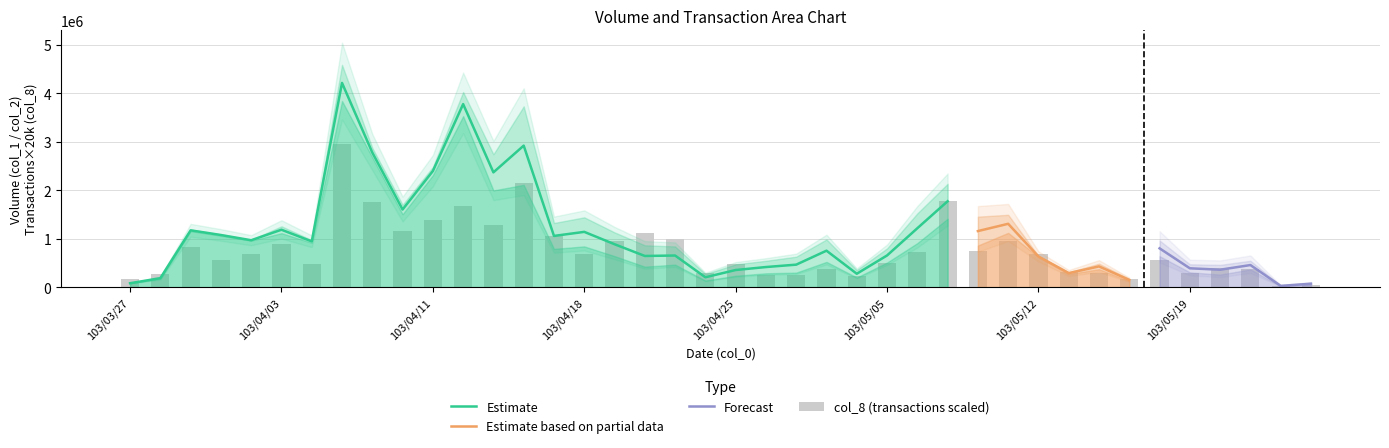

What is the difference between the maximum and minimum values in the col_1 series?

3821000